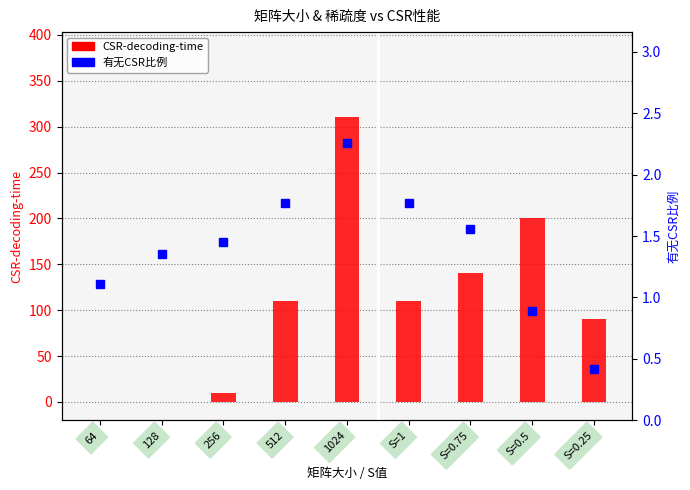

Which has a higher value, 1024 or 128?

1024